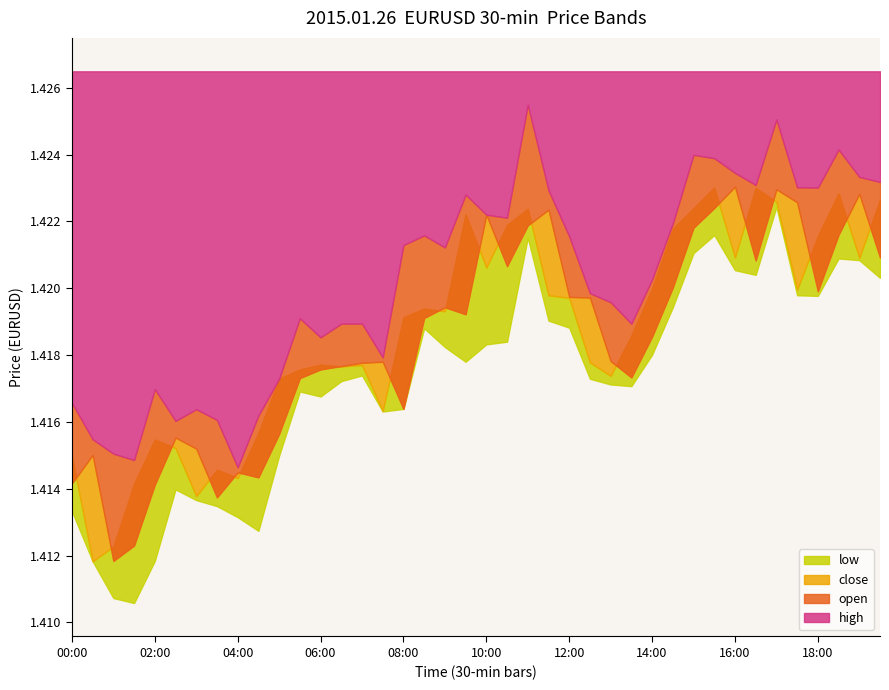

What are all the series names shown in the legend?

high, open, close, low